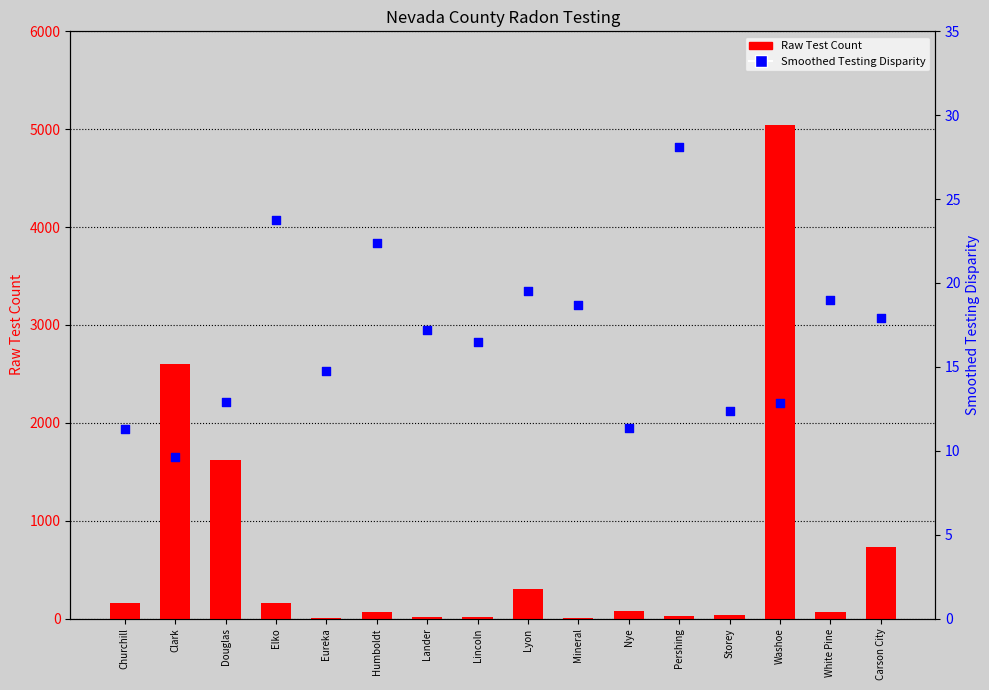

At which category is the sum across all series the highest?

Washoe